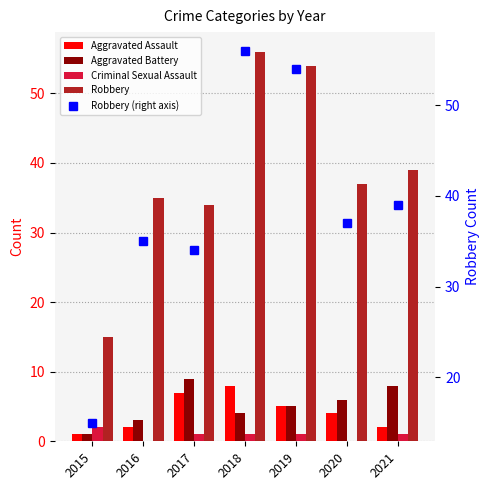

Count the Aggravated Assault values in the range 2 to 7.

5